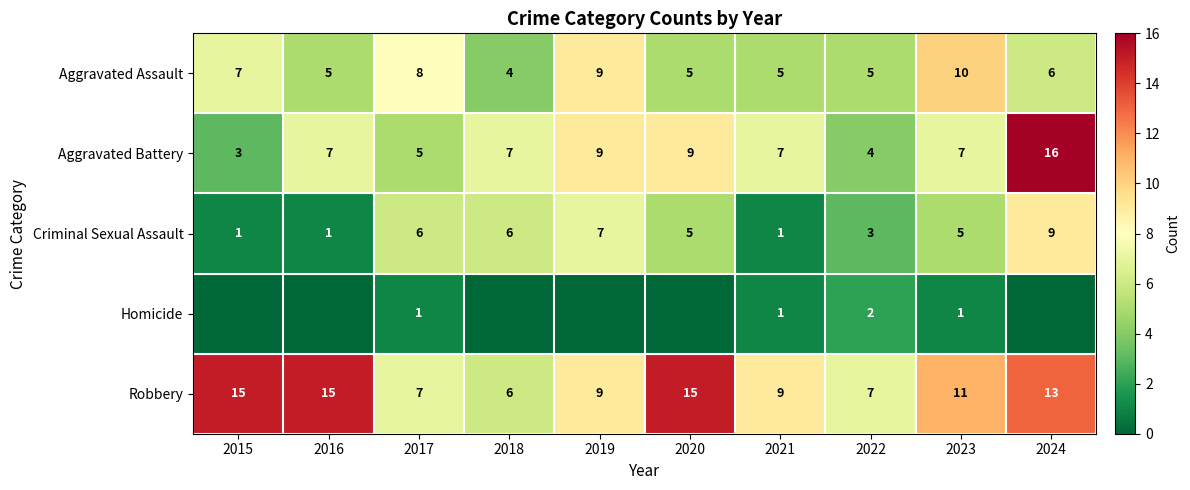

How many values in the Robbery series are below 11?

5